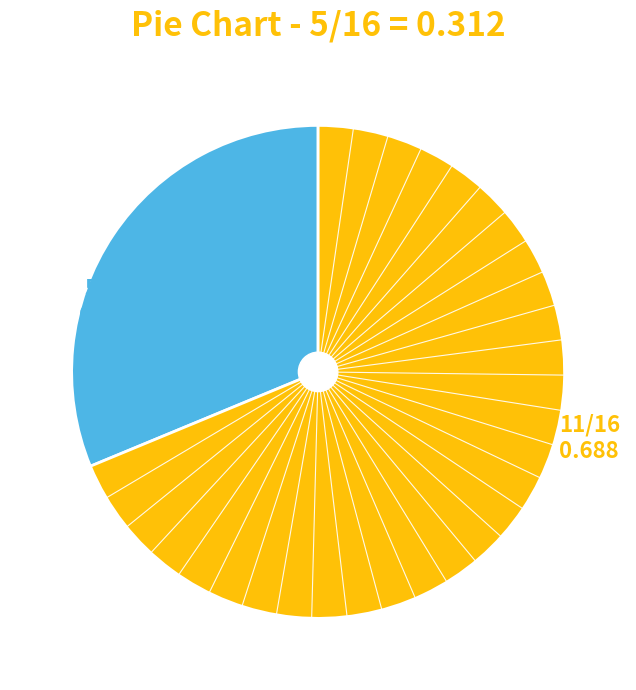

Does any single category account for the majority?

Yes